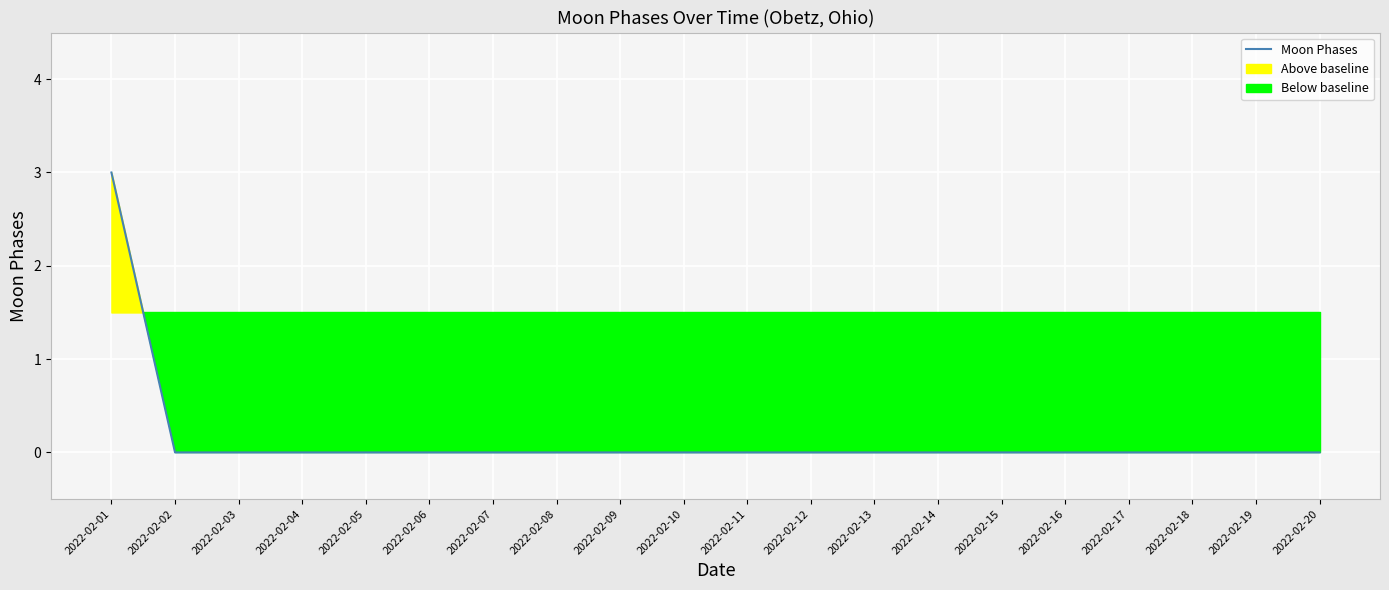

The value at 2022-02-01 is 4. True or false?

False